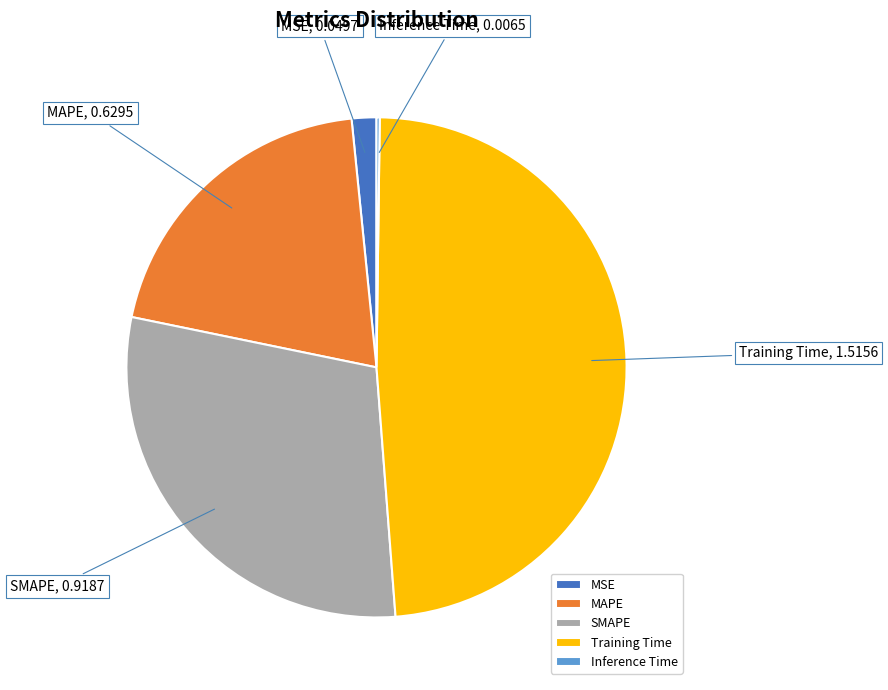

Does MAPE represent more than half of the total?

No